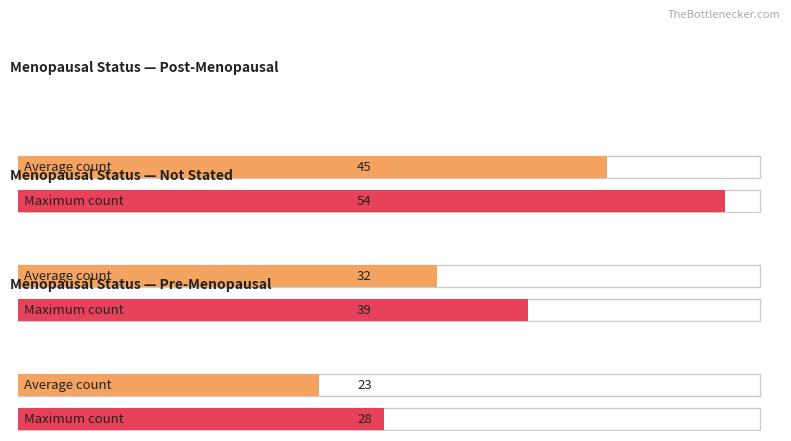

What position from the left is Not Stated?

2